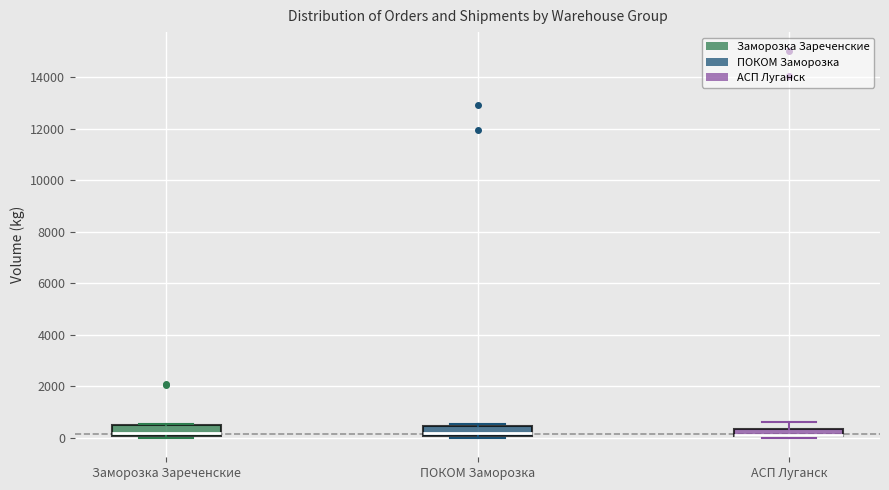

Where is the upper edge of the box for АСП Луганск on the y-axis? The values are not printed on the chart, so give them approximately, as read against the axis.

400